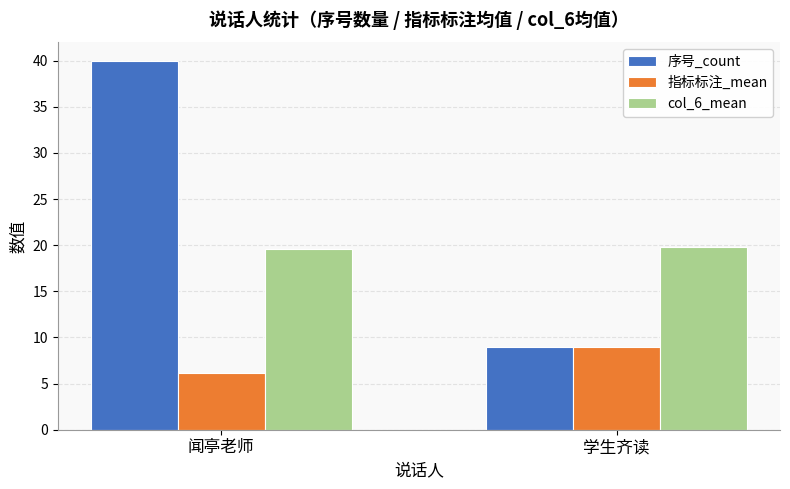

What is the minimum value for col_6_mean?

19.6